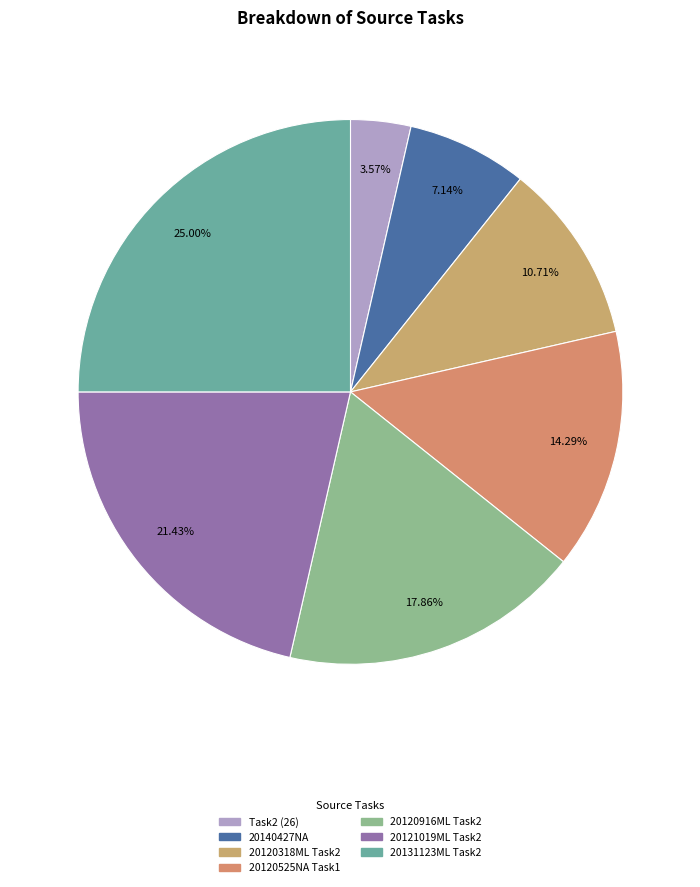

The 20140427NA slice represents 7% of the pie. True or false?

True